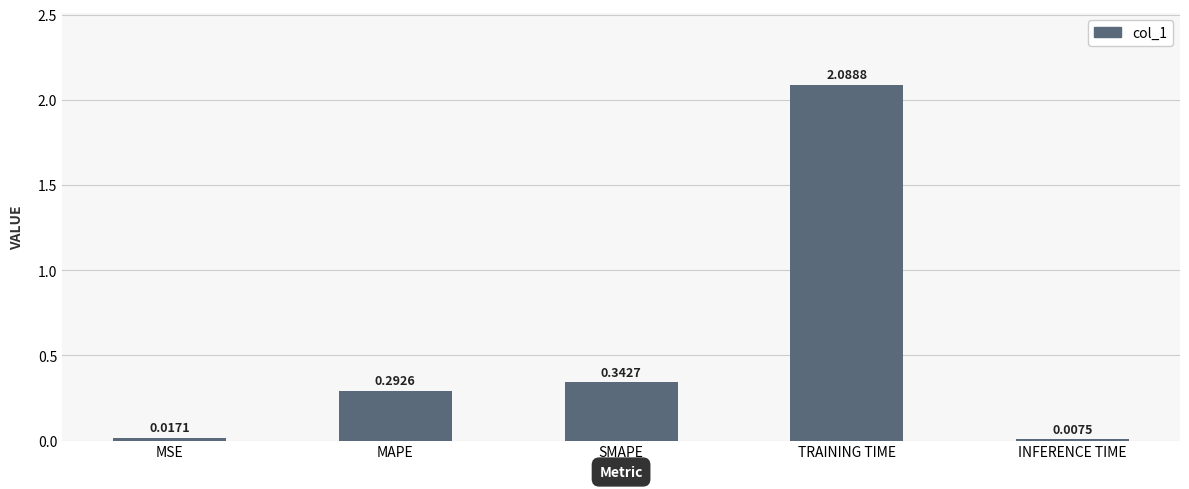

Which label corresponds to the largest value in the chart?

TRAINING TIME